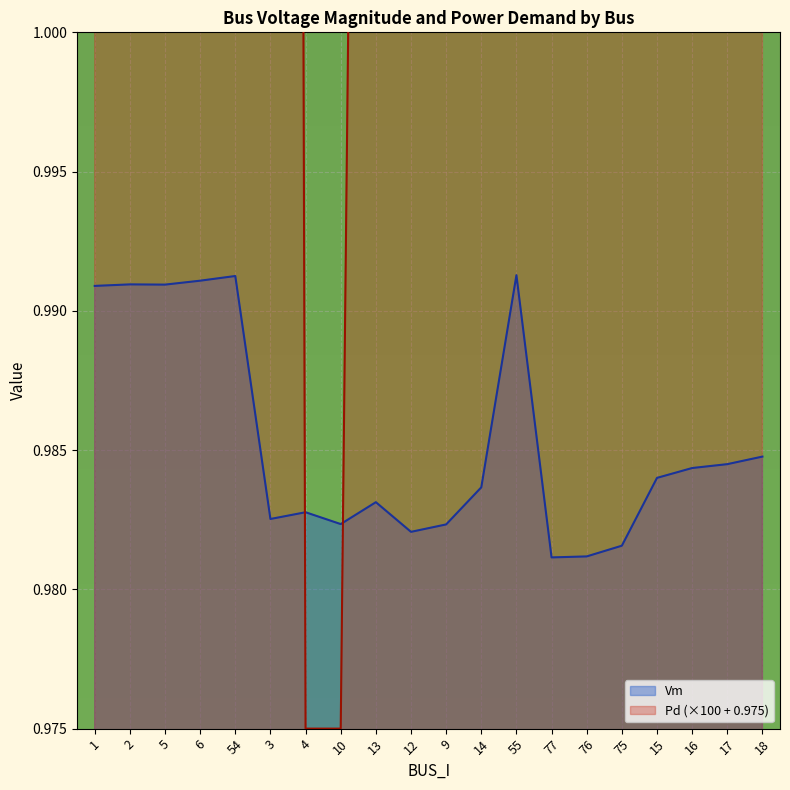

What is the value of the Vm point at the 9th from the left?

1.0